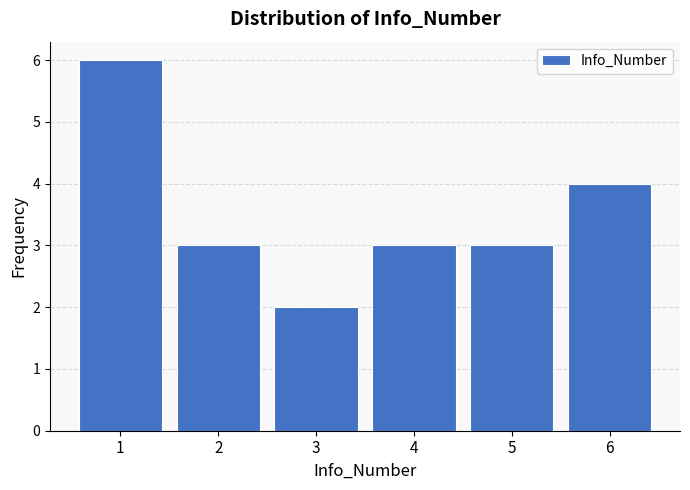

Reading left to right, what are all the values shown in this chart?

6	3	2	3	3	4